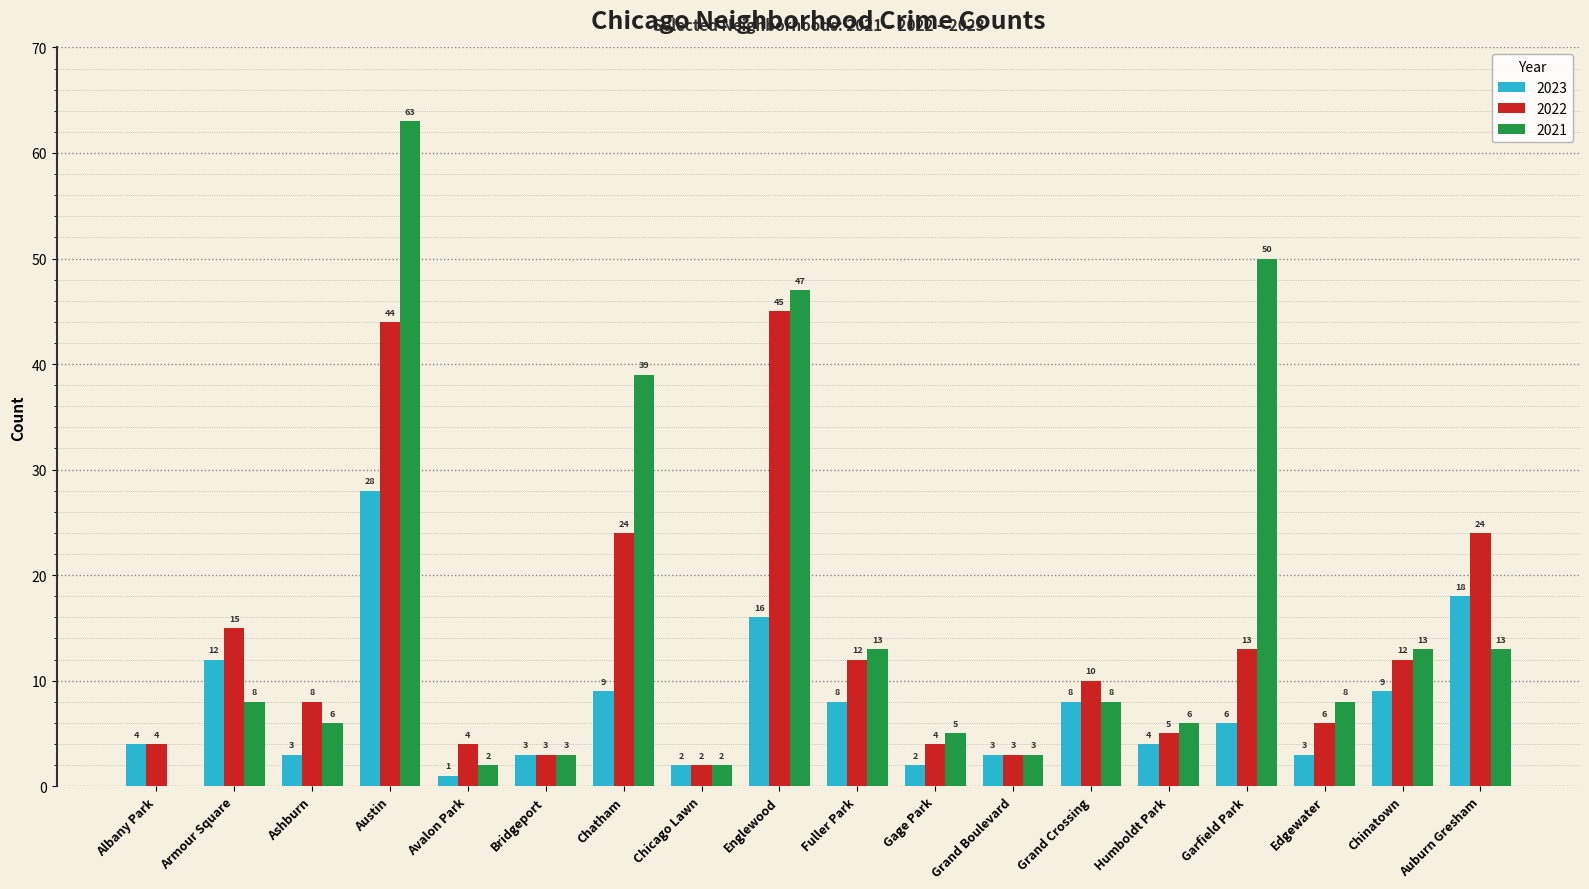

Which category has the highest value across all series?

Austin